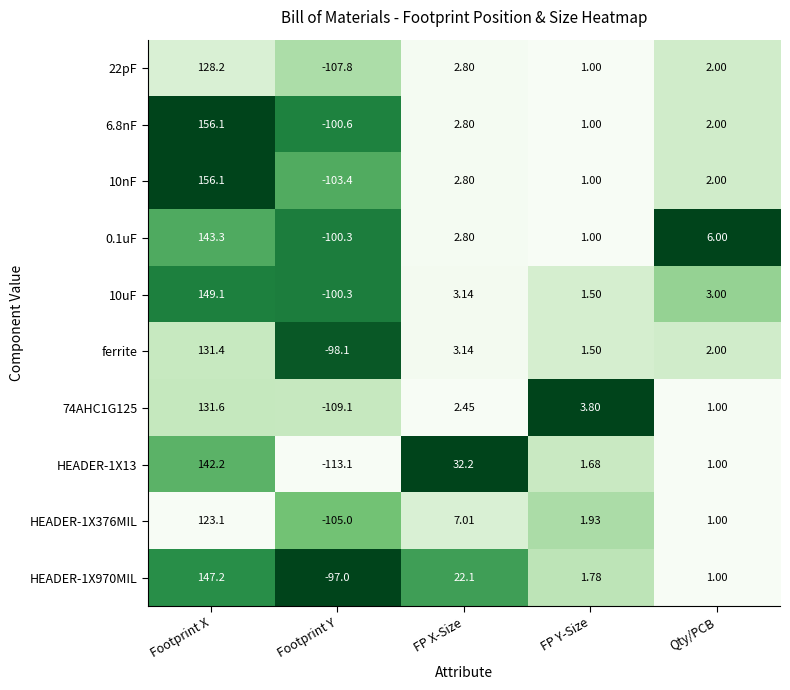

At which label does 0.1uF first exceed 2?

Footprint X